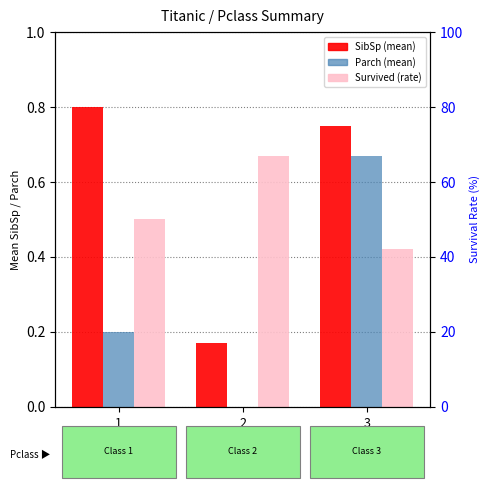

At which label is Survived closest to 0?

3